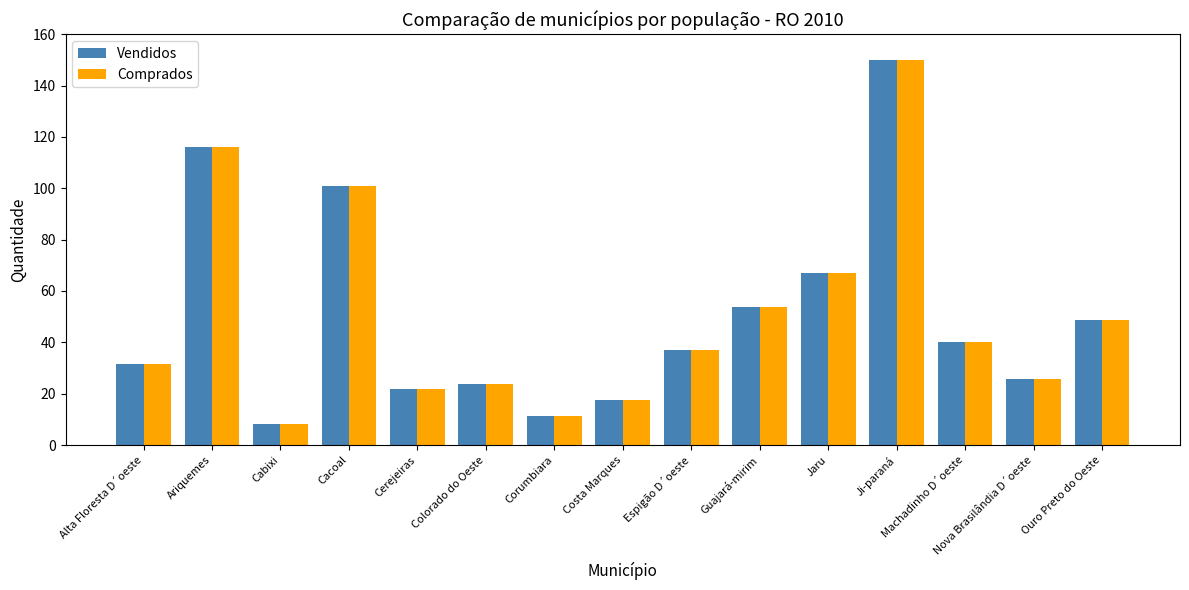

How many bars are there in each group?

2